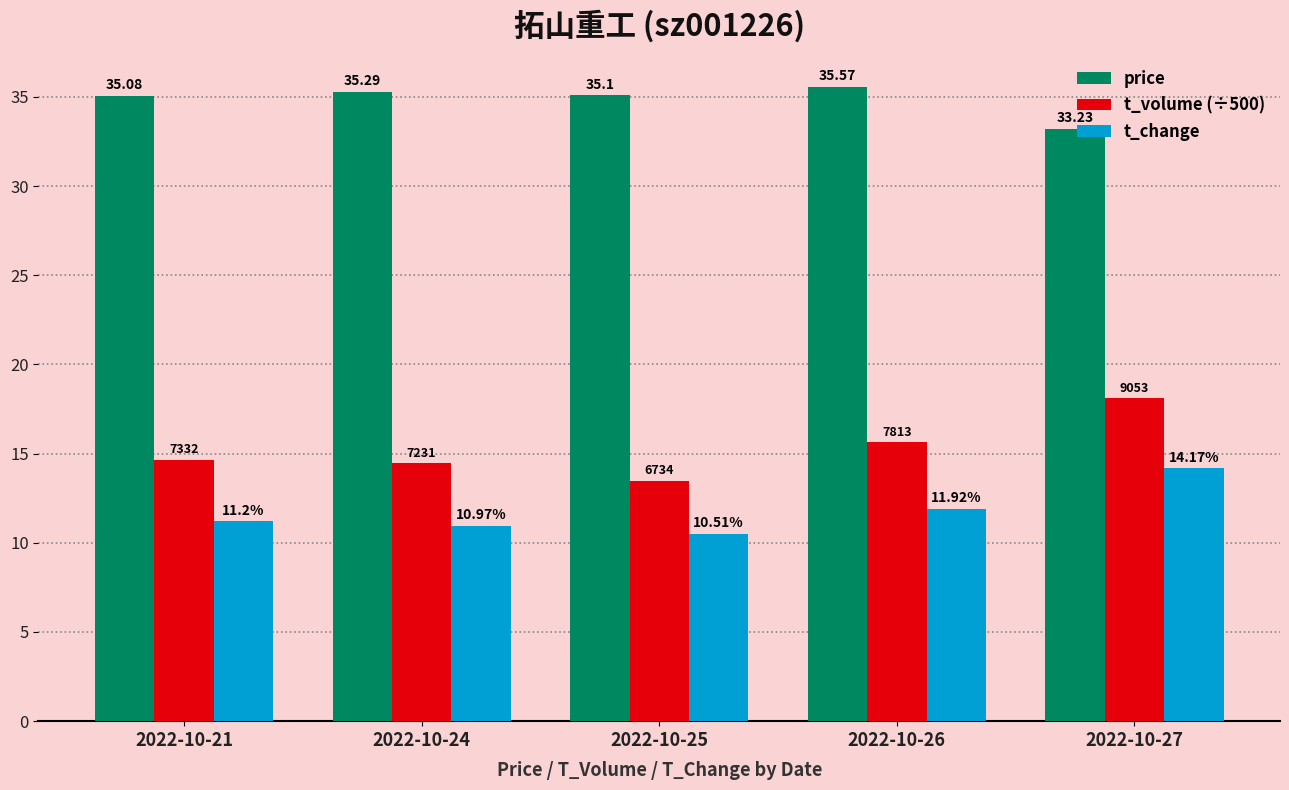

Which category has the lowest value across all series?

2022-10-25